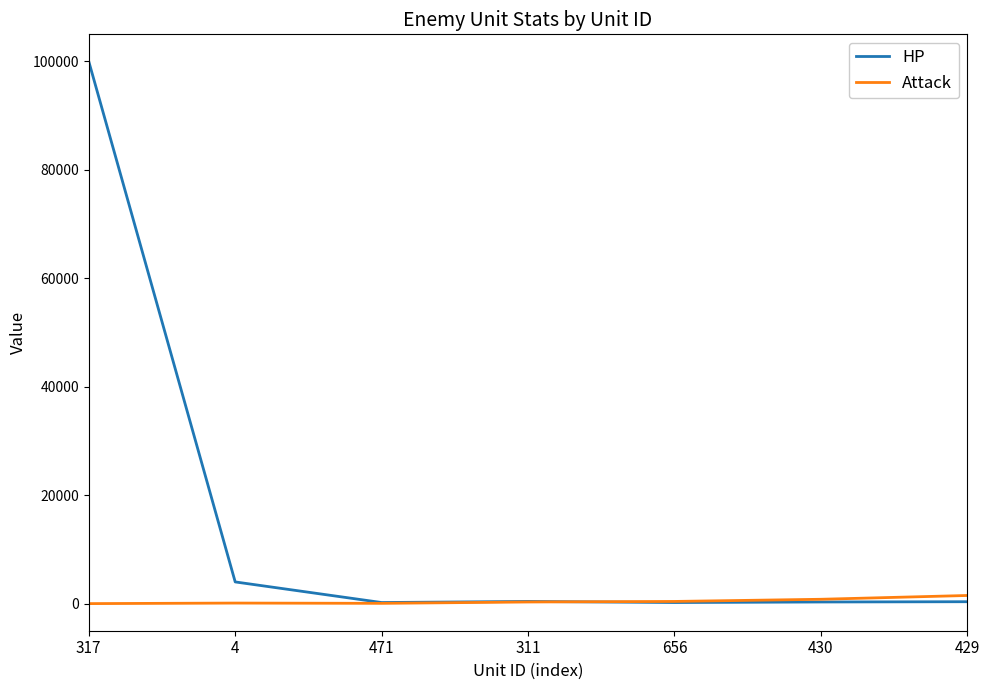

Between 317 and 656, which series saw the biggest shift?

HP